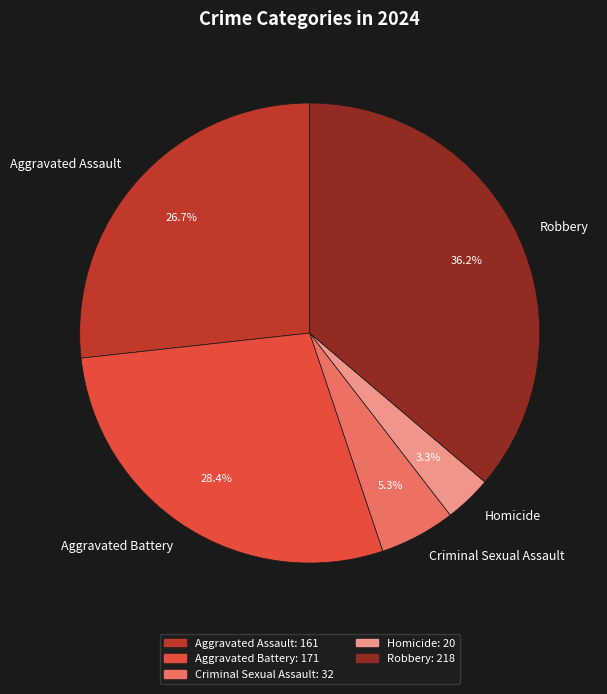

What percentage is the Aggravated Assault slice, to the nearest percent?

27%